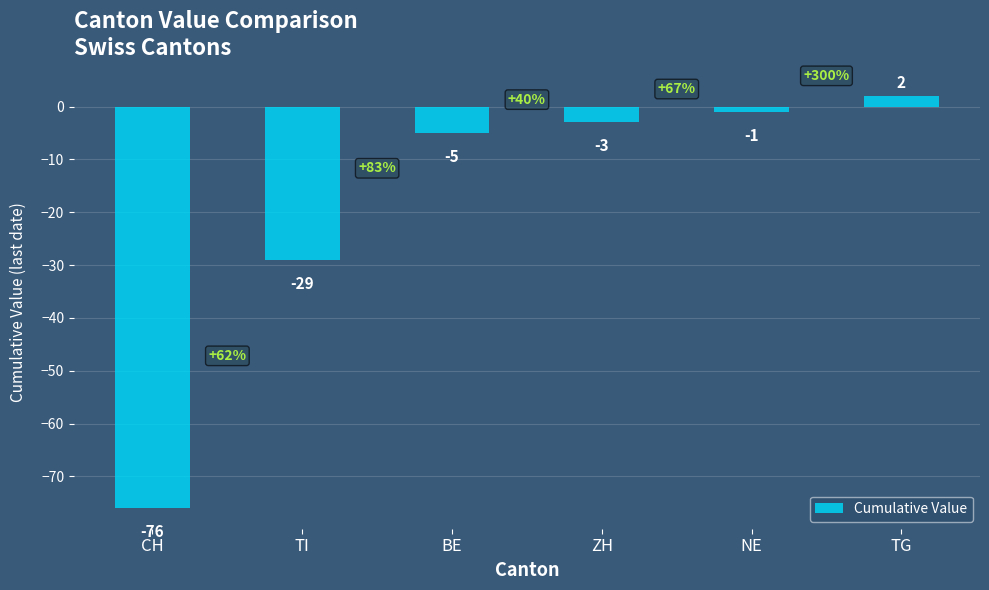

What position from the left is BE?

3